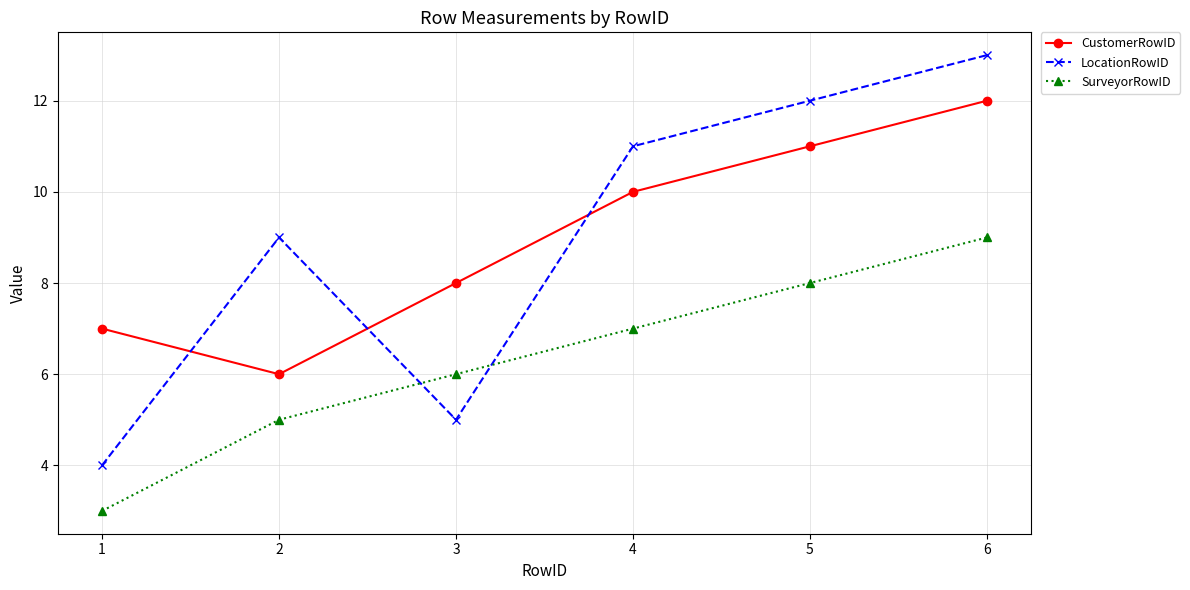

The value of LocationRowID at 1 is 6. True or false?

False